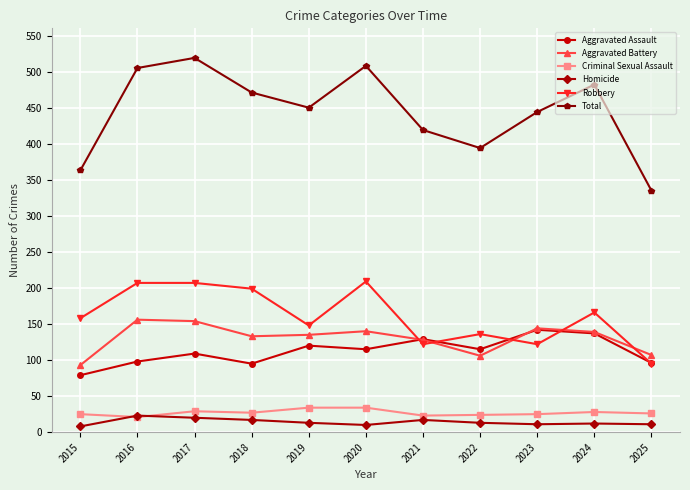

In Total, how many points are lower than both neighbors (excluding endpoints)?

2